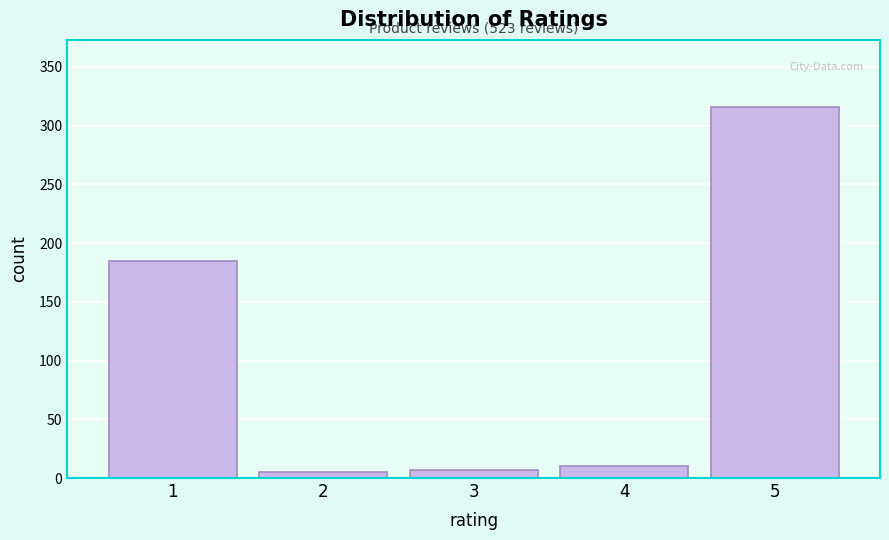

Reading right to left, extract all data points from this chart.

316	10	7	5	185